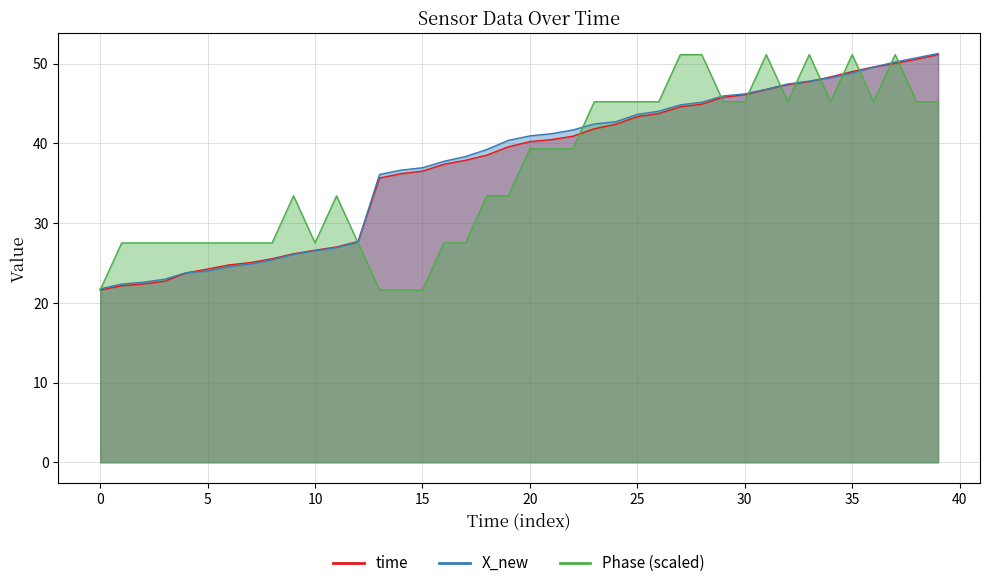

Between 45 and 38, which is larger?

38